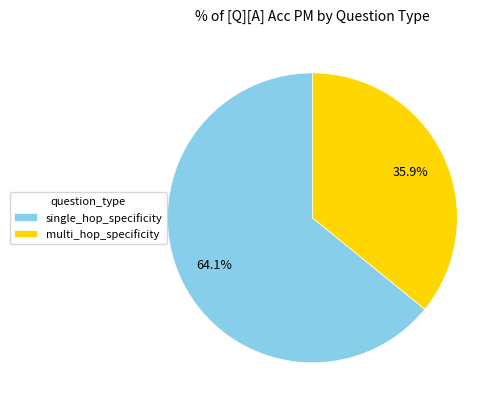

Rank the categories by value from lowest to highest.

multi_hop_specificity, single_hop_specificity